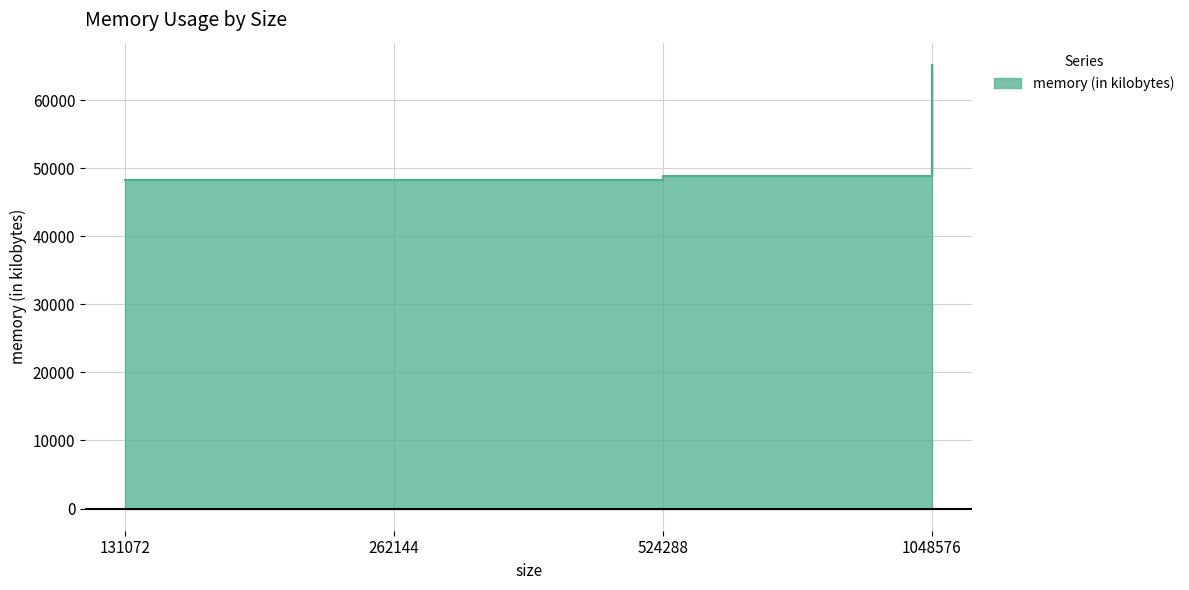

The chart shows a value of 48288 at 262144. True or false?

True